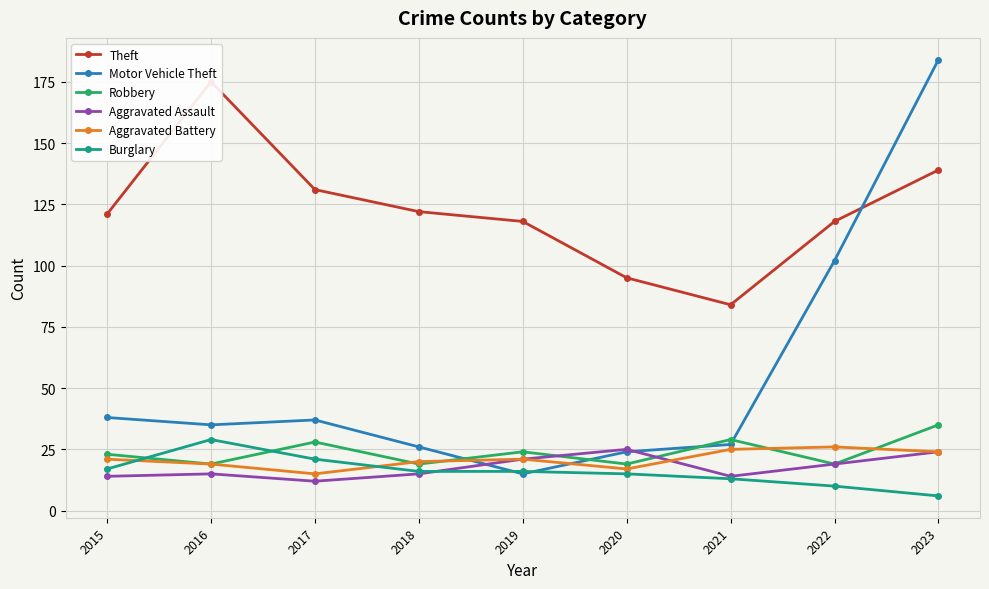

The value of Robbery at 2019 is 7. True or false?

False